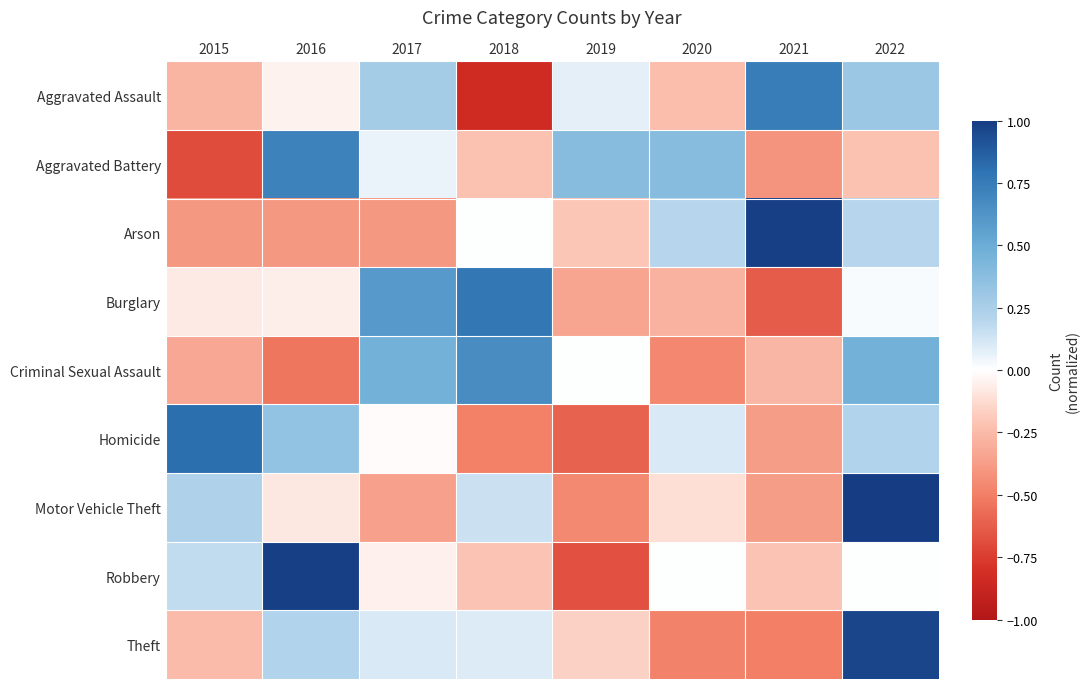

Reading left to right, extract all data points from this chart.

Aggravated Assault: 2015=-0.3	2016=-0.0	2017=0.3	2018=-0.8	2019=0.1	2020=-0.2	2021=0.7	2022=0.3
Aggravated Battery: 2015=-0.7	2016=0.7	2017=0.1	2018=-0.2	2019=0.4	2020=0.4	2021=-0.4	2022=-0.2
Arson: 2015=-0.4	2016=-0.4	2017=-0.4	2018=0.0	2019=-0.2	2020=0.2	2021=1.0	2022=0.2
Burglary: 2015=-0.1	2016=-0.1	2017=0.6	2018=0.8	2019=-0.3	2020=-0.3	2021=-0.6	2022=0.0
Criminal Sexual Assault: 2015=-0.3	2016=-0.5	2017=0.5	2018=0.7	2019=0.0	2020=-0.5	2021=-0.3	2022=0.5
Homicide: 2015=0.8	2016=0.3	2017=-0.0	2018=-0.5	2019=-0.6	2020=0.1	2021=-0.4	2022=0.2
Motor Vehicle Theft: 2015=0.2	2016=-0.1	2017=-0.4	2018=0.1	2019=-0.5	2020=-0.1	2021=-0.4	2022=1.0
Robbery: 2015=0.2	2016=1.0	2017=-0.0	2018=-0.2	2019=-0.7	2020=0.0	2021=-0.2	2022=0.0
Theft: 2015=-0.2	2016=0.2	2017=0.1	2018=0.1	2019=-0.2	2020=-0.5	2021=-0.5	2022=1.0